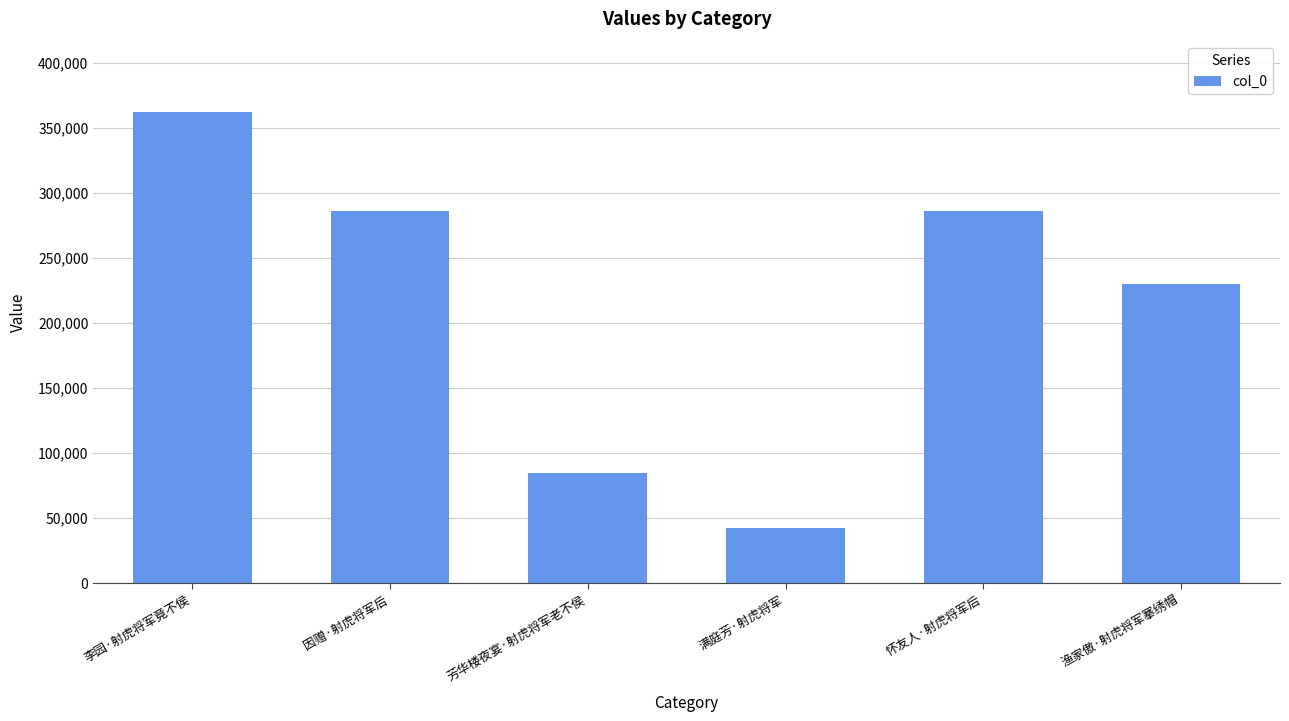

What is the value of the 3rd bar from the left?

84725